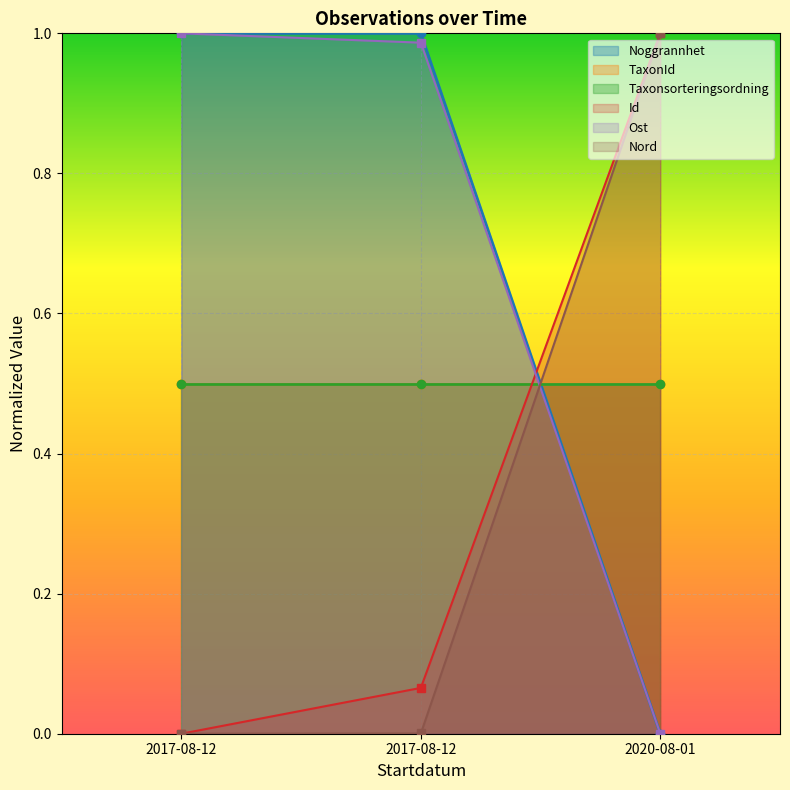

What is the sum of all Ost values?

2.0